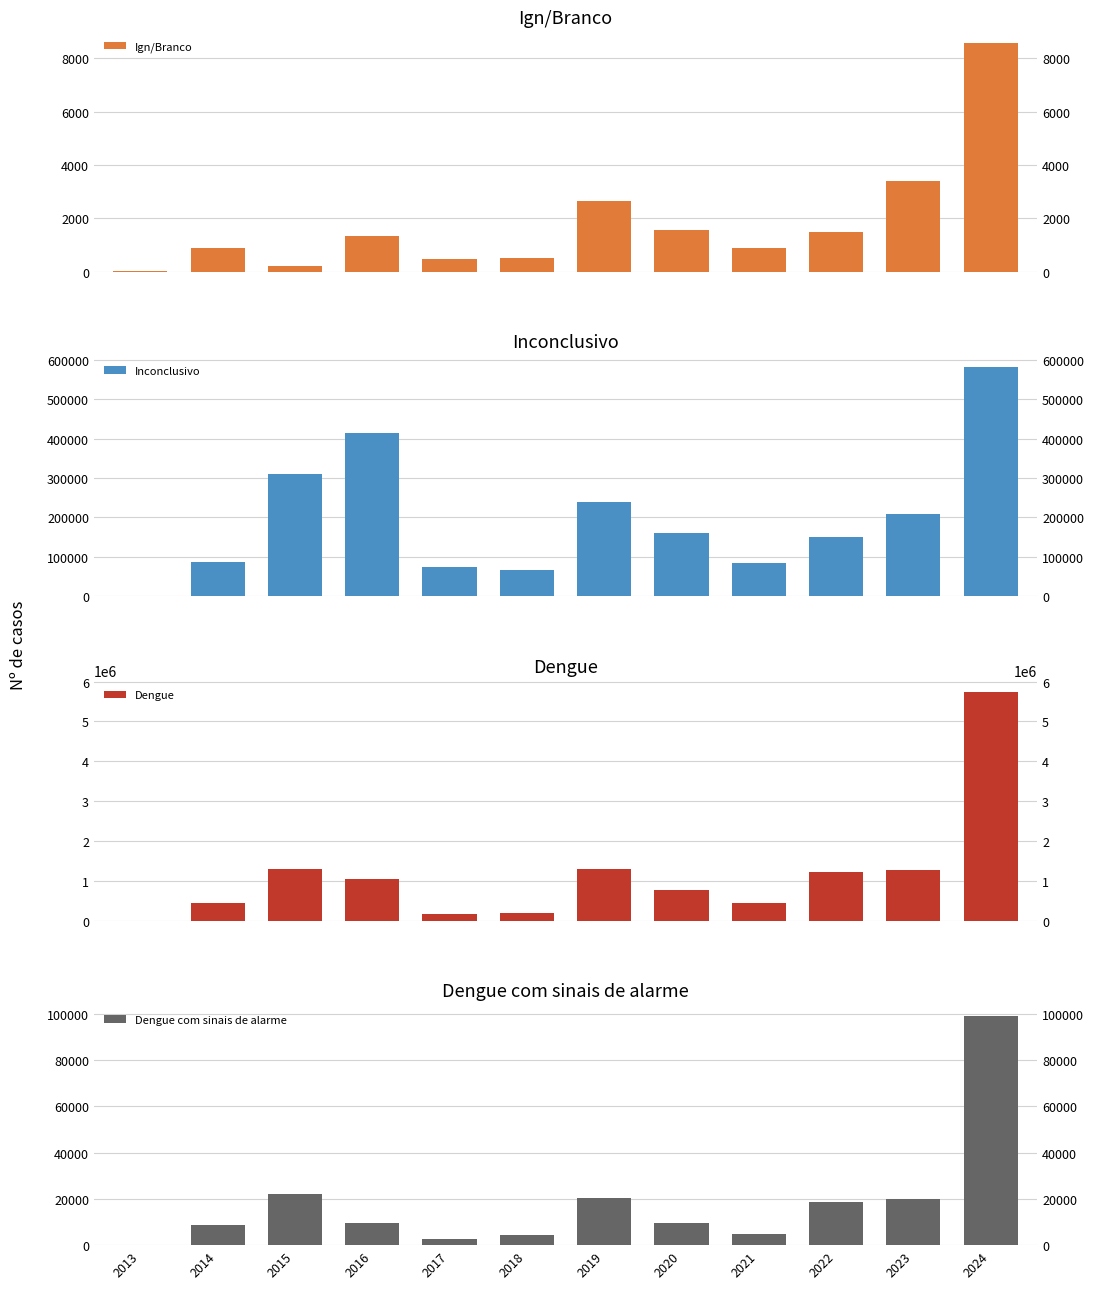

What is the total value across all series at 2024?

6433351